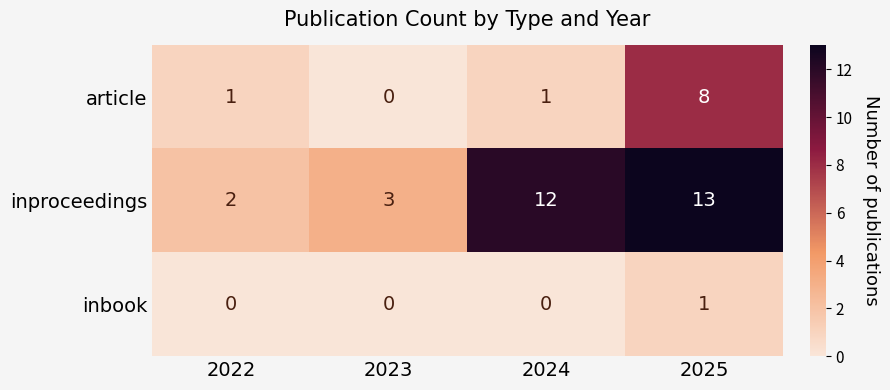

What is the sum of the inproceedings values at 2023 and 2022?

5